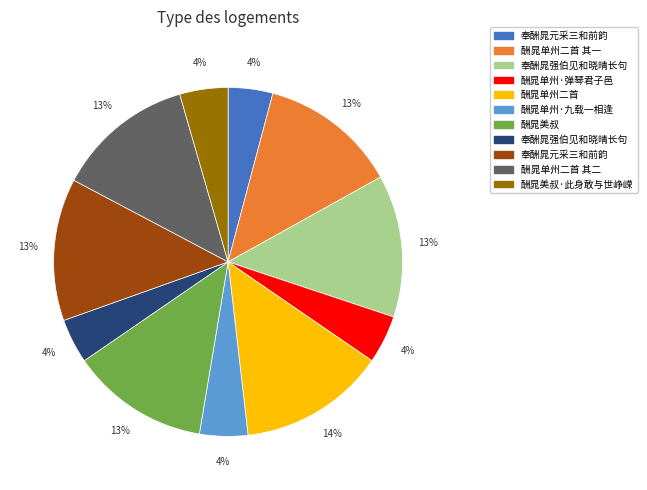

To the nearest percent, what is the average slice percentage?

9%